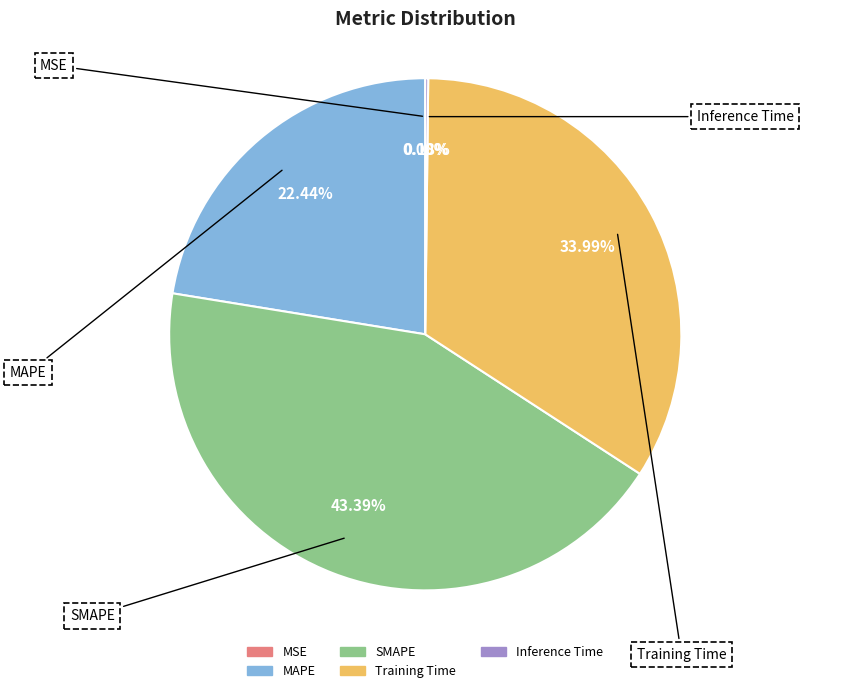

Approximately how many times larger is the value at Training Time compared to SMAPE?

0.8